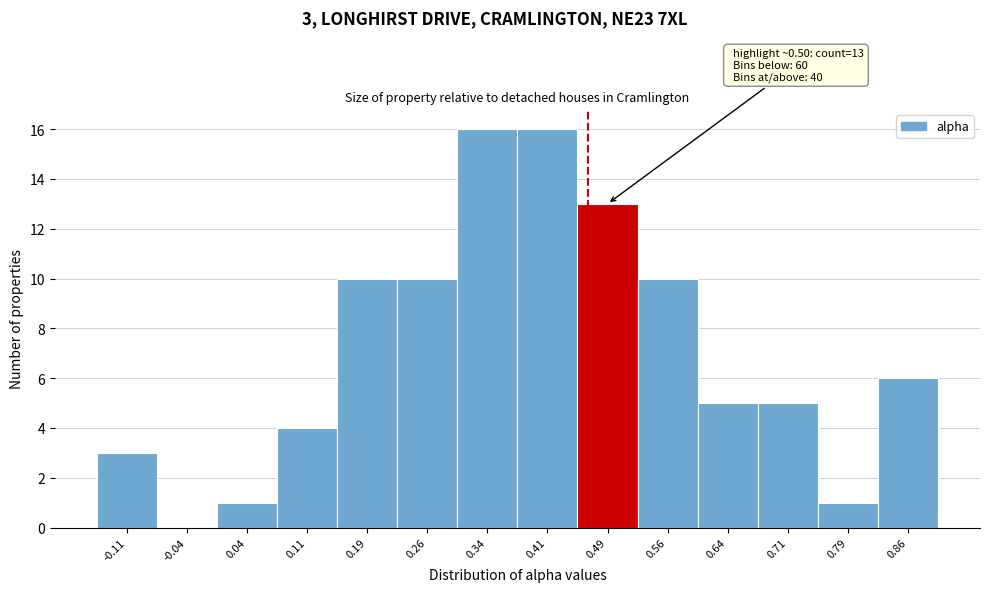

Reading right to left, what are all the values shown in this chart?

0.86=6	0.79=1	0.71=5	0.64=5	0.56=10	0.49=13	0.41=16	0.34=16	0.26=10	0.19=10	0.11=4	0.04=1	-0.04=0	-0.11=3